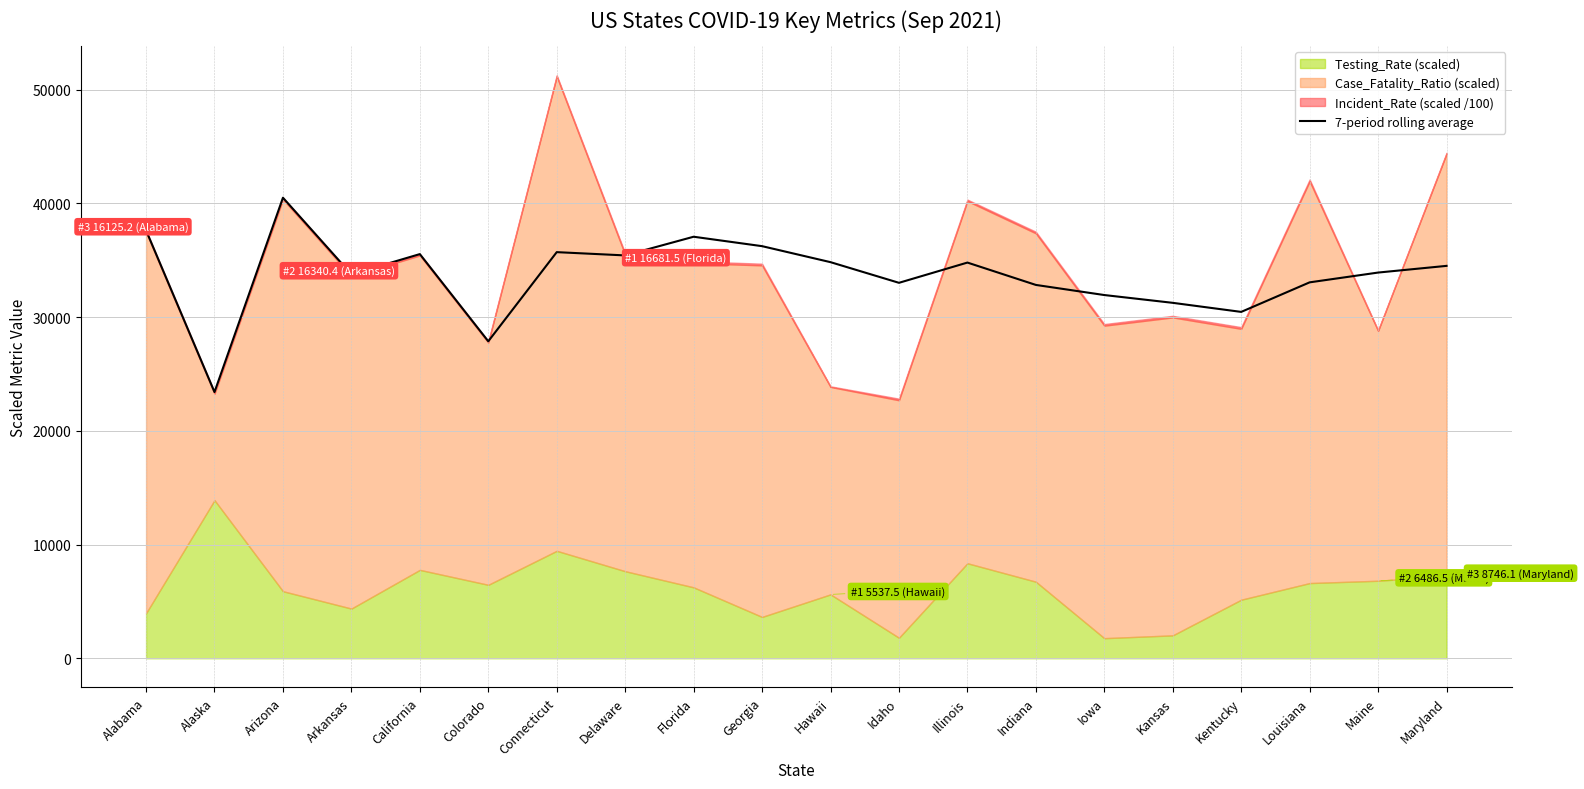

The chart shows a value of 51114.2 at Maine. True or false?

False